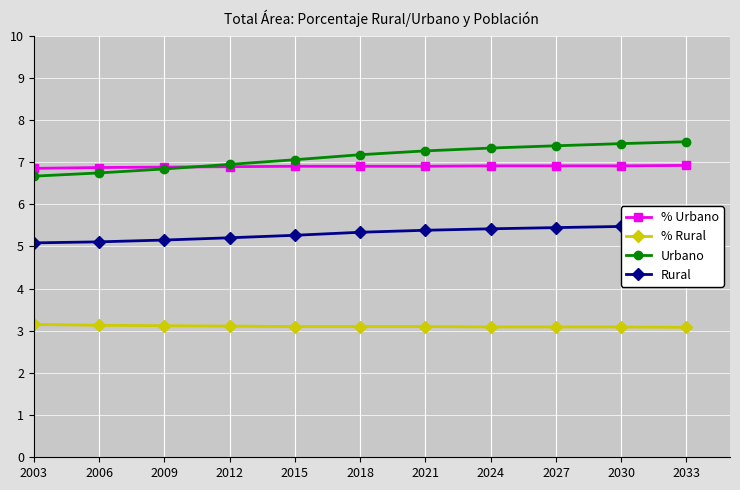

Which series has the largest range (max minus min)?

Urbano